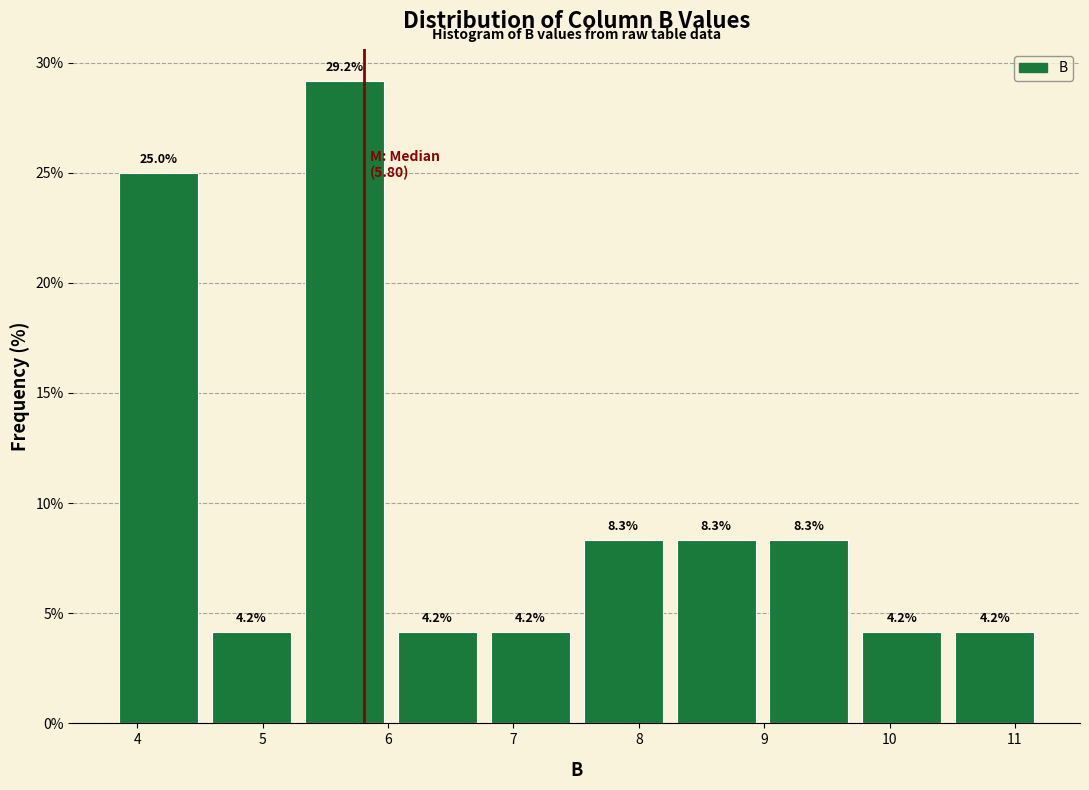

Reading left to right, transcribe this chart: for each bar, give the range it covers on the x-axis and its height. The bar edges are not printed on the chart, so give them approximately, as read against the axis.

3.8 to 4.5: 25.0
4.5 to 5.3: 4.2
5.3 to 6.0: 29.2
6.0 to 6.8: 4.2
6.8 to 7.5: 4.2
7.5 to 8.2: 8.3
8.2 to 9.0: 8.3
9.0 to 9.7: 8.3
9.7 to 10.5: 4.2
10.5 to 11.2: 4.2